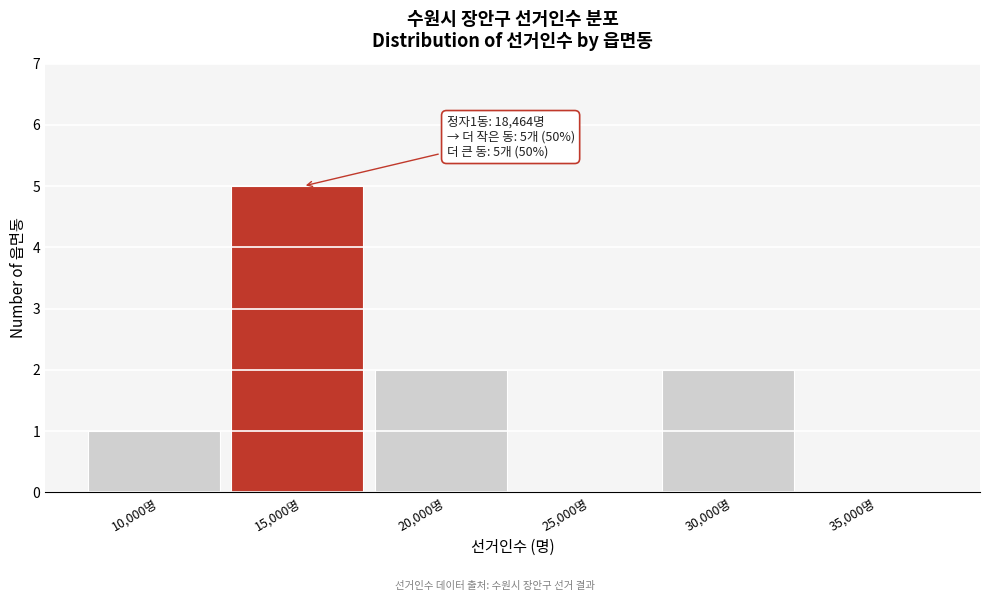

Reading left to right, extract all data points from this chart.

10,000명=1	15,000명=5	20,000명=2	25,000명=0	30,000명=2	35,000명=0